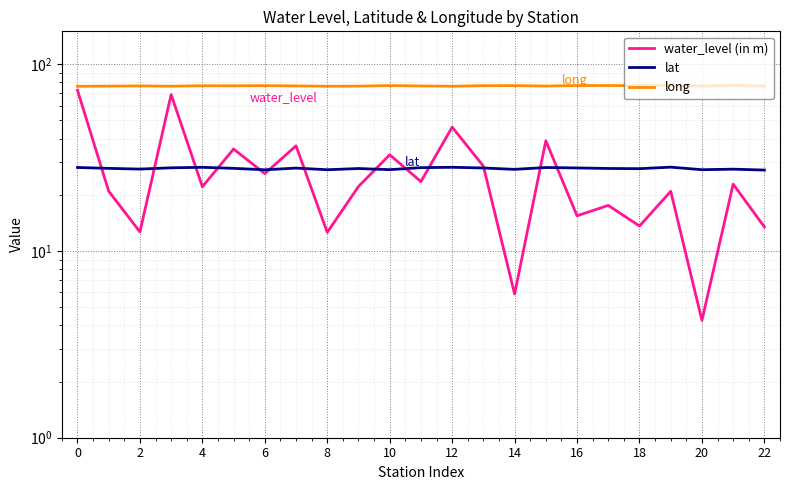

List the series in order of their peak value, lowest first.

lat, water_level (in m), long